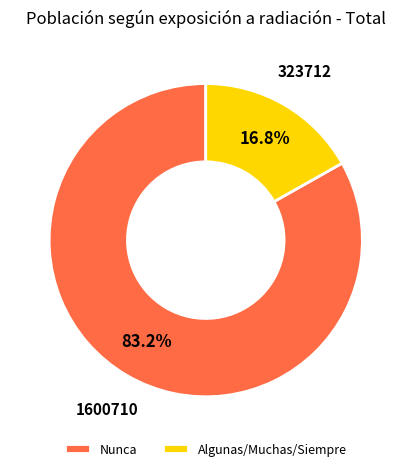

Between Algunas/Muchas/Siempre and Nunca, which is larger?

Nunca